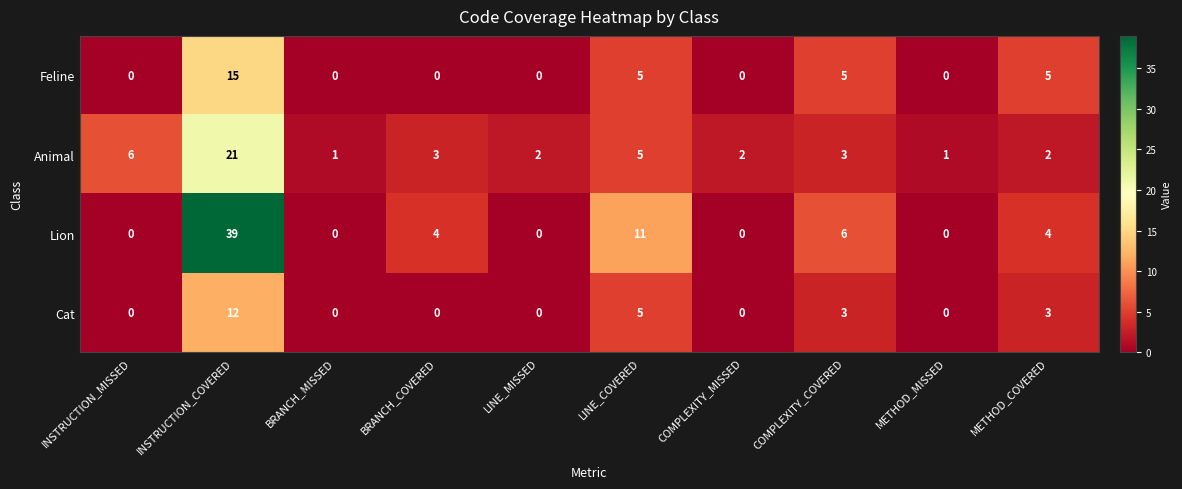

How many distinct data groups are displayed?

4